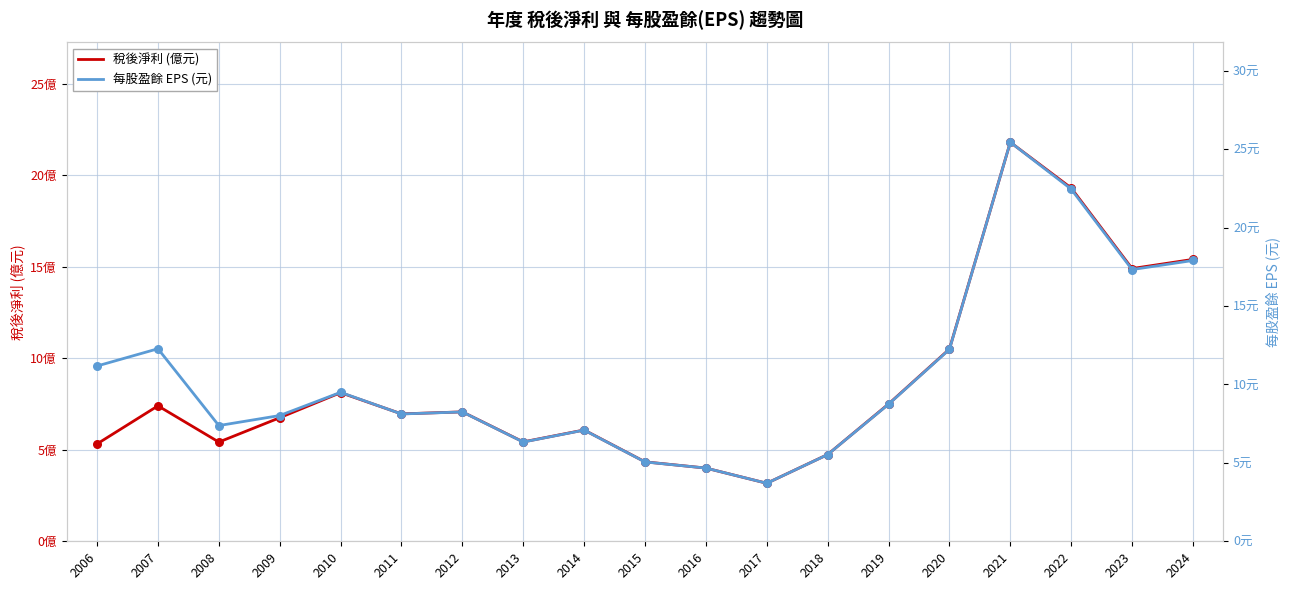

Which series contains the lowest Y value?

稅後淨利 (億元)